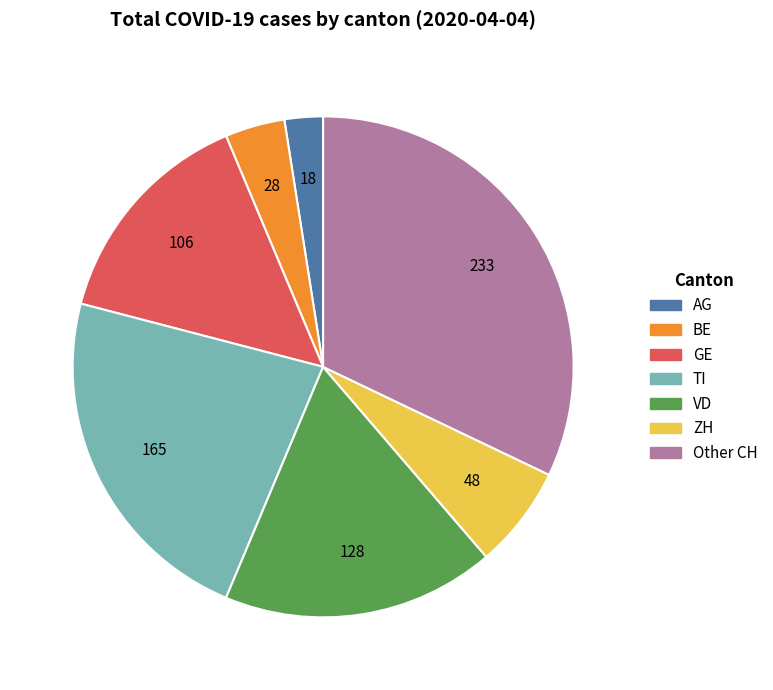

Does AG account for over 50% of the chart?

No